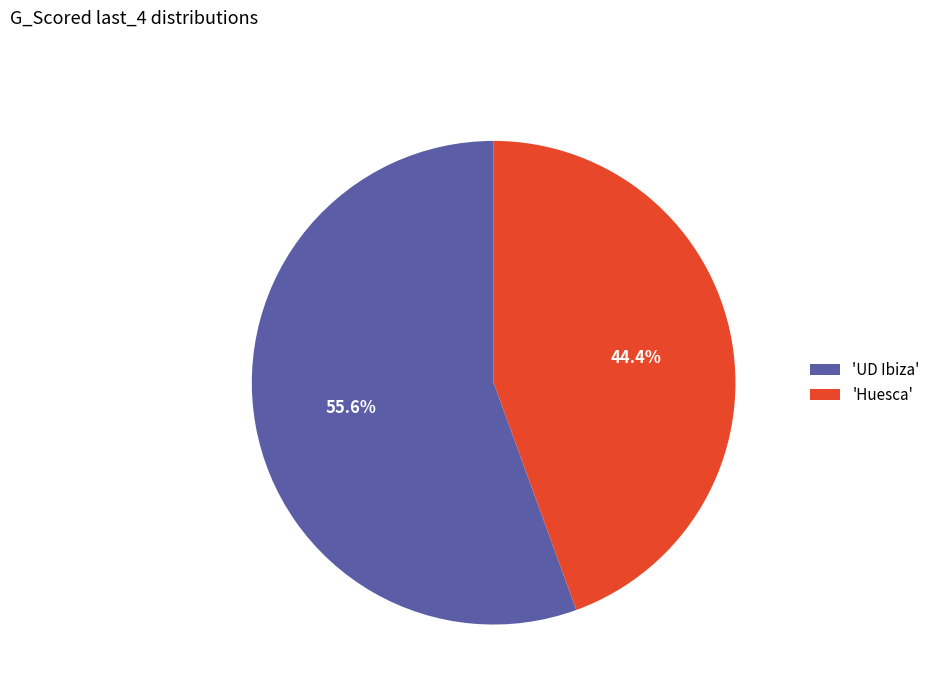

What is the ratio of the value at 'Huesca' to the value at 'UD Ibiza'?

0.8